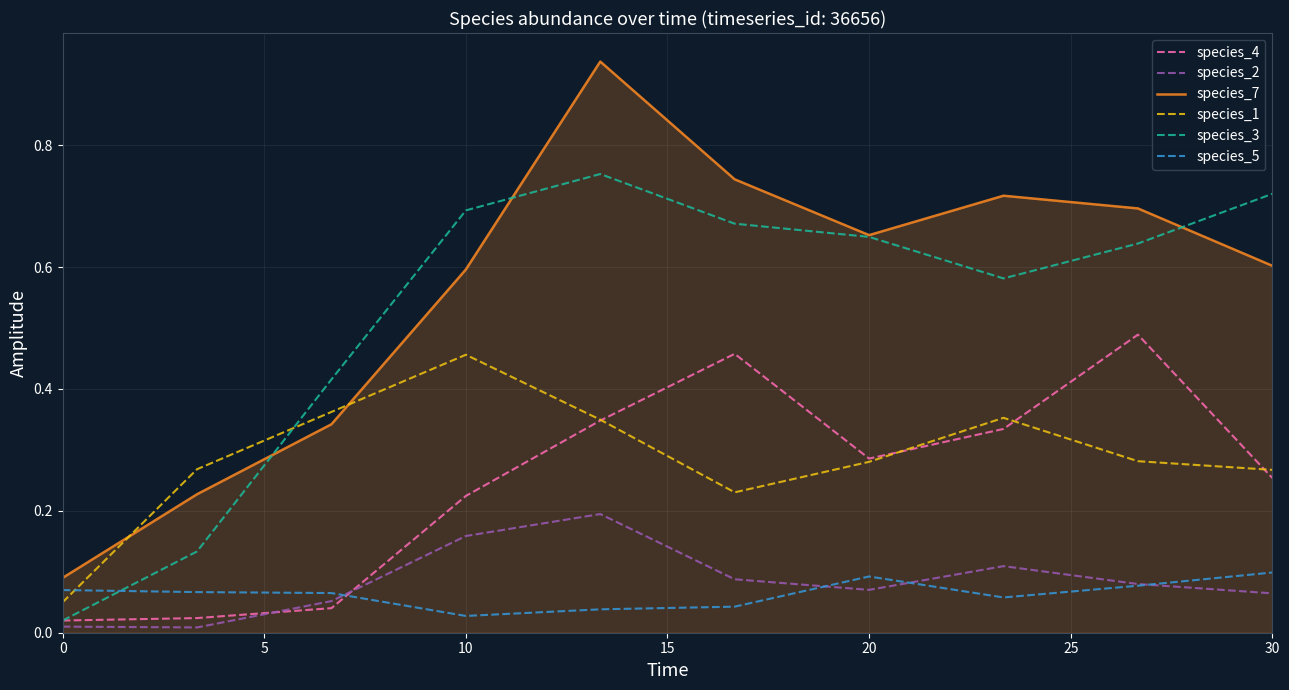

After their last crossing, which series has the higher values: species_5 or species_1?

species_1